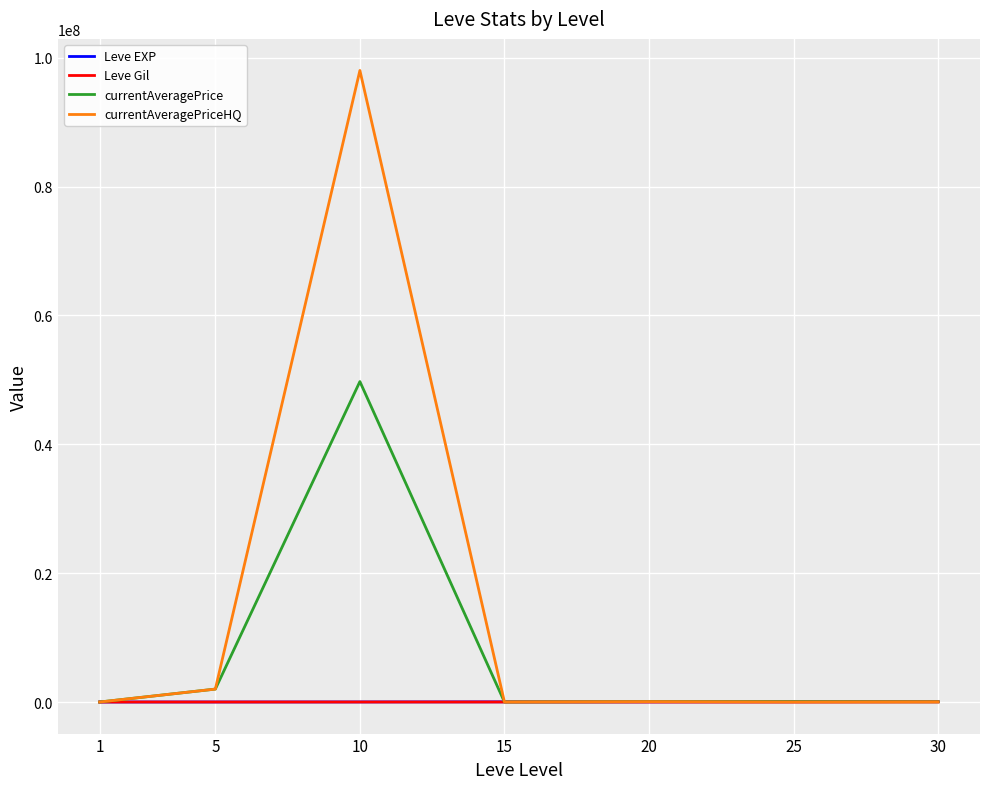

What is the maximum value for currentAveragePrice?

49729930.0